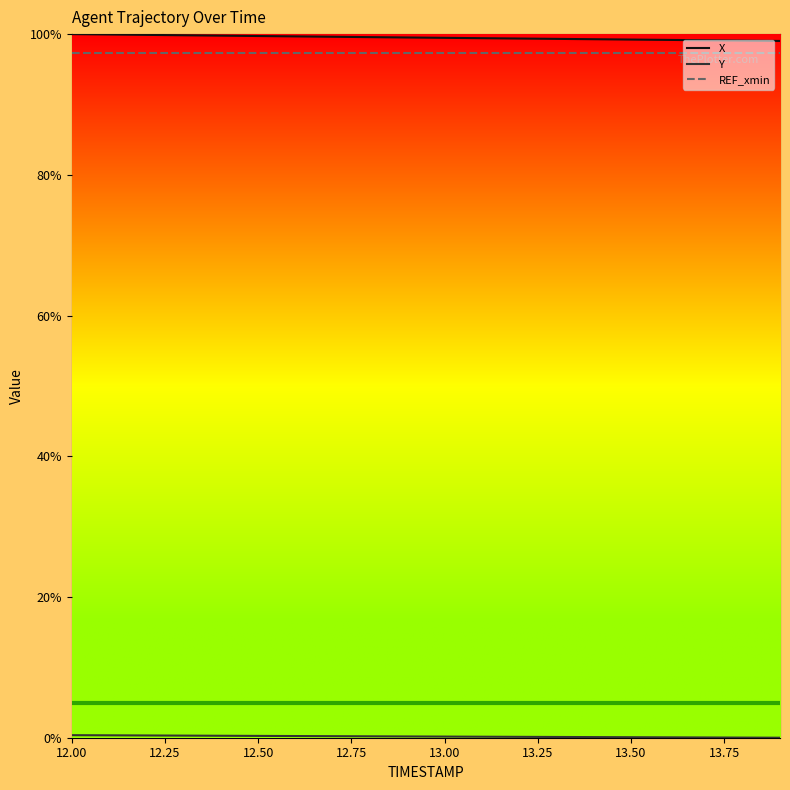

What is the difference between the maximum and minimum values in the Y series?

0.4